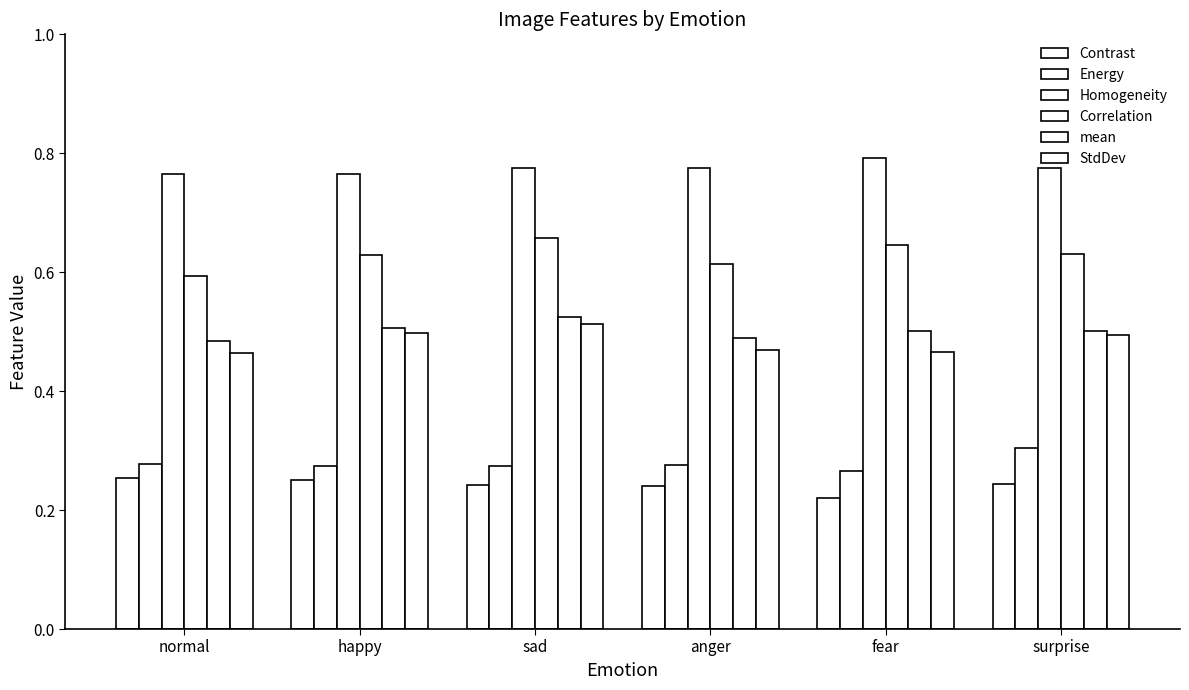

Which series changed the most between normal and fear?

Correlation